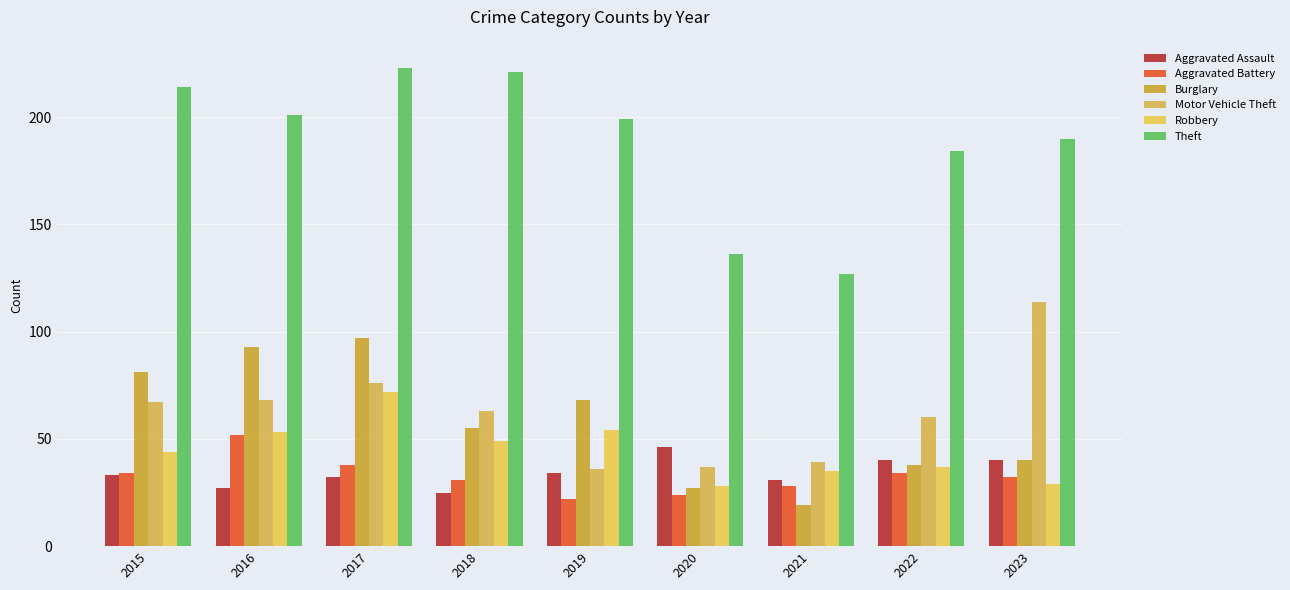

Which category has the lowest value in the Aggravated Battery series?

2019